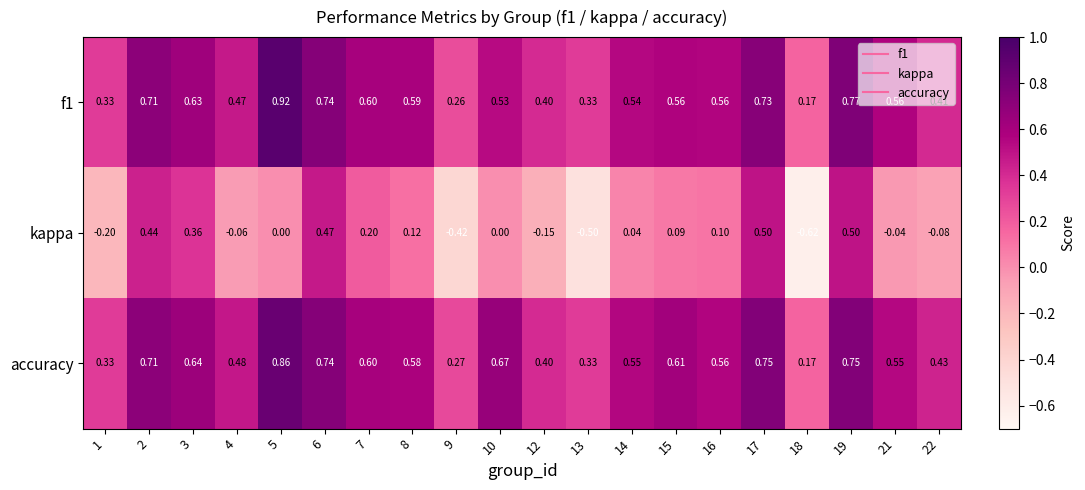

Which series has the widest spread of values?

kappa